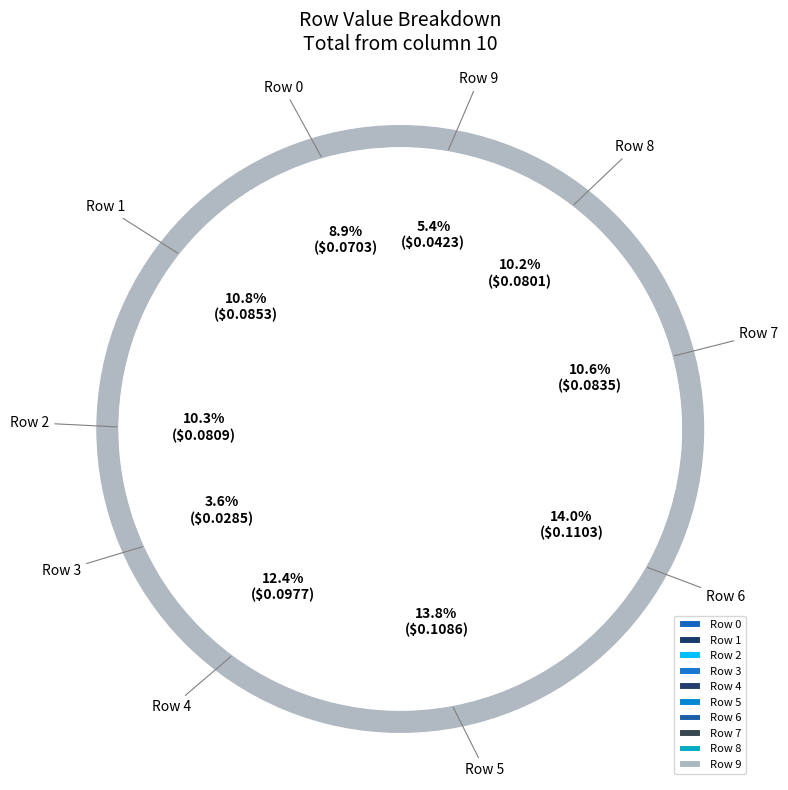

Count the number of slices in the pie.

10